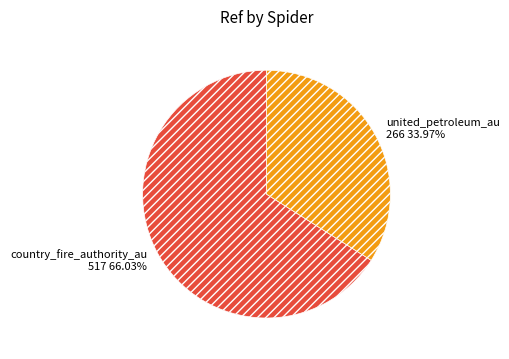

Which category accounts for the majority?

country_fire_authority_au